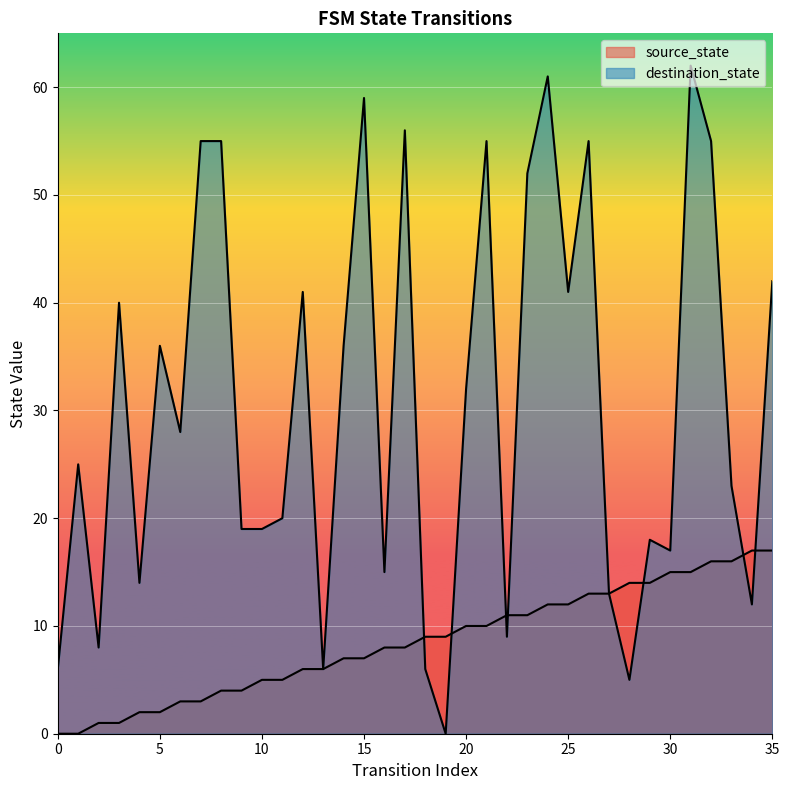

Reading left to right, extract all data points from this chart.

source_state: 0=0	1=0	2=1	3=1	4=2	5=2	6=3	7=3	8=4	9=4	10=5	11=5	12=6	13=6	14=7	15=7	16=8	17=8	18=9	19=9	20=10	21=10	22=11	23=11	24=12	25=12	26=13	27=13	28=14	29=14	30=15	31=15	32=16	33=16	34=17	35=17
destination_state: 0=6	1=25	2=8	3=40	4=14	5=36	6=28	7=55	8=55	9=19	10=19	11=20	12=41	13=6	14=36	15=59	16=15	17=56	18=6	19=0	20=32	21=55	22=9	23=52	24=61	25=41	26=55	27=13	28=5	29=18	30=17	31=62	32=55	33=23	34=12	35=42